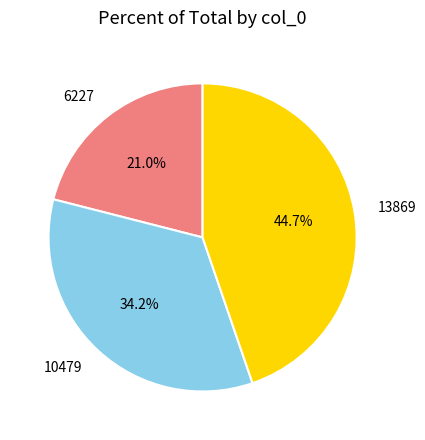

Is it true that 13869 is 51% of the pie?

False